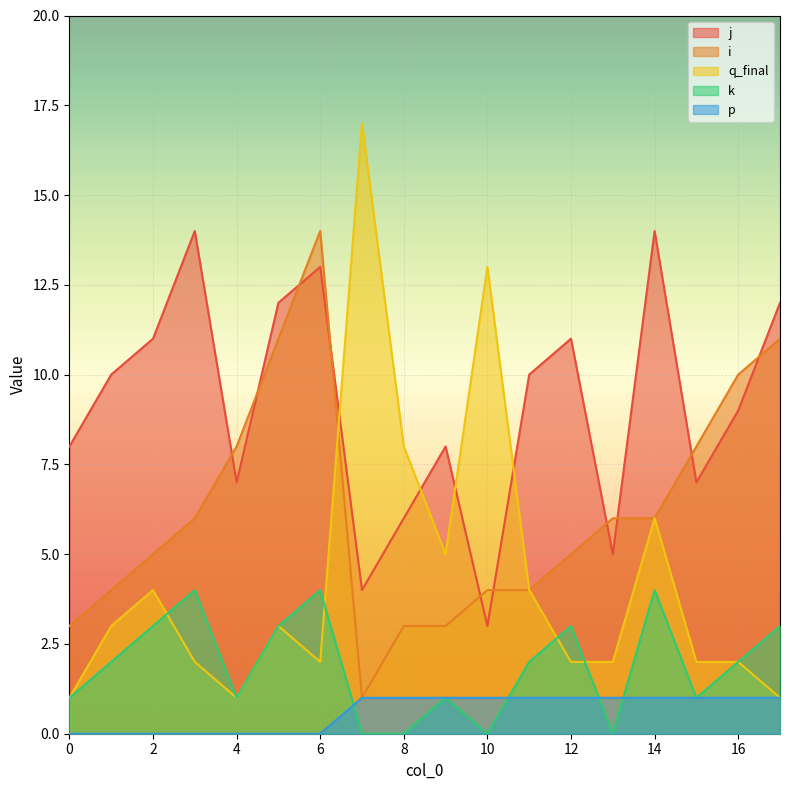

The i series shows 3 at 9. True or false?

True